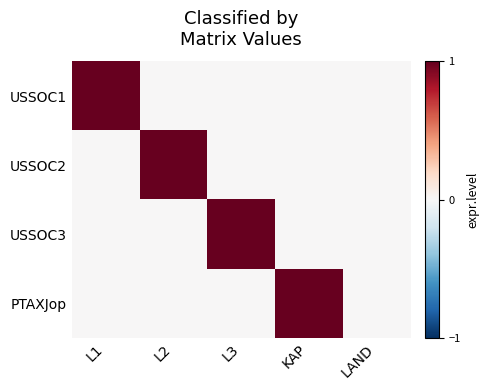

Reading left to right, list all the values displayed in this chart.

USSOC1: L1=1	L2=0	L3=0	KAP=0	LAND=0
USSOC2: L1=0	L2=1	L3=0	KAP=0	LAND=0
USSOC3: L1=0	L2=0	L3=1	KAP=0	LAND=0
PTAXJop: L1=0	L2=0	L3=0	KAP=1	LAND=0